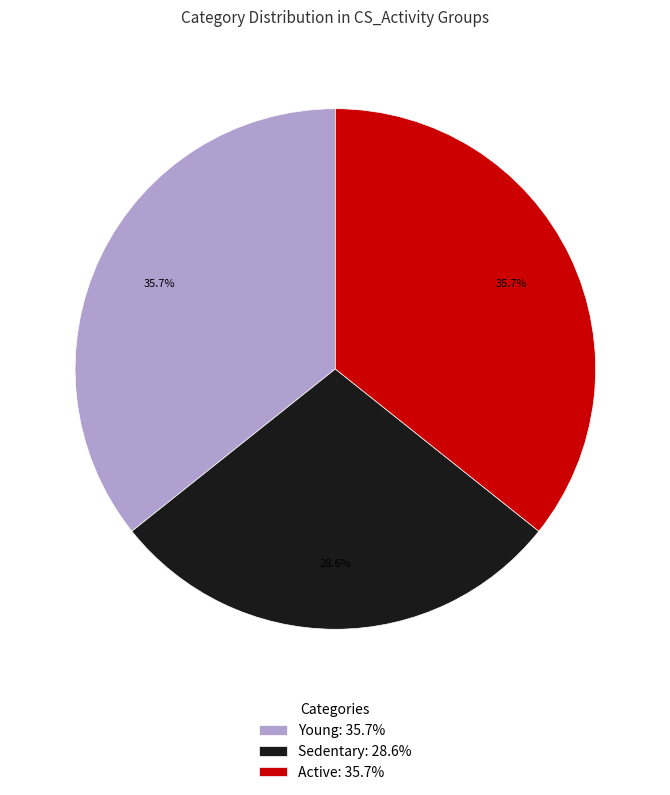

Approximately how many times larger is the value at Young: 35.7% compared to Sedentary: 28.6%?

1.2